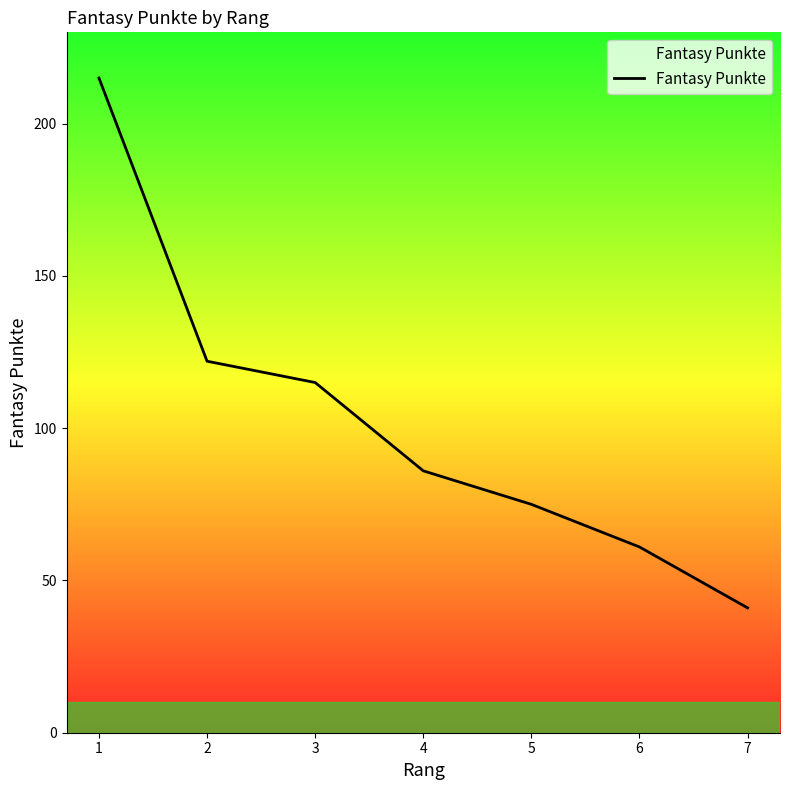

What is the change in value from 5 to 6?

-14